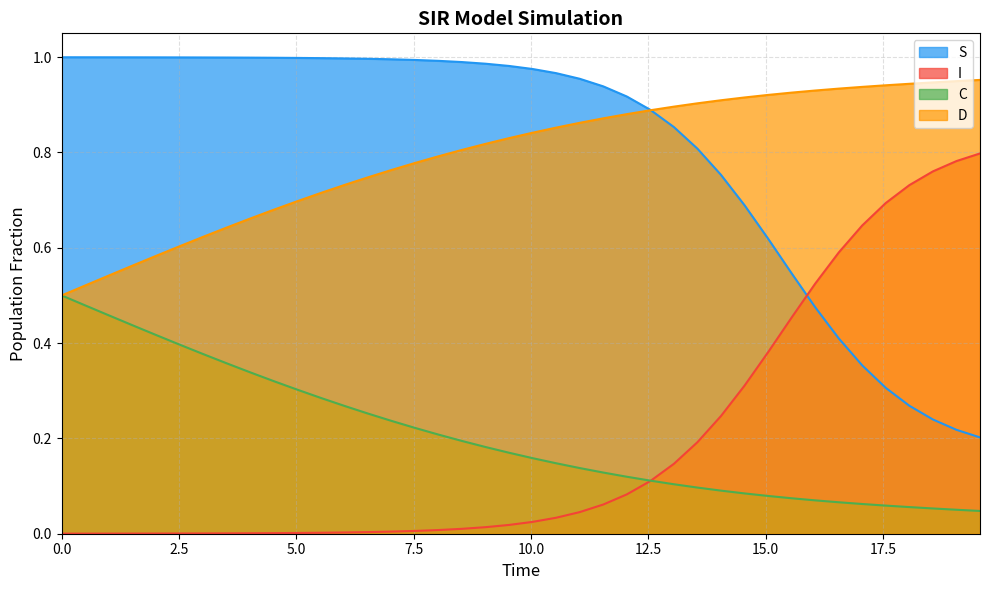

How many categories are shown in the chart?

40